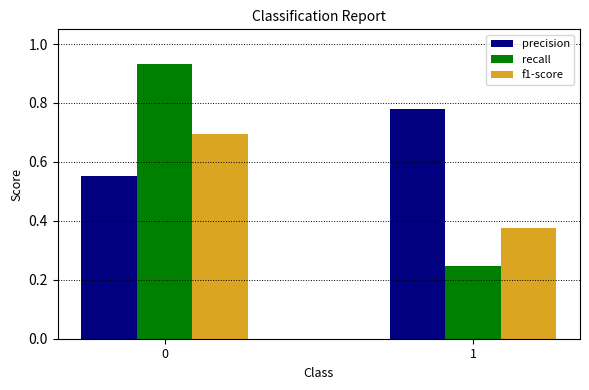

List the series in order of their peak value, highest first.

recall, precision, f1-score